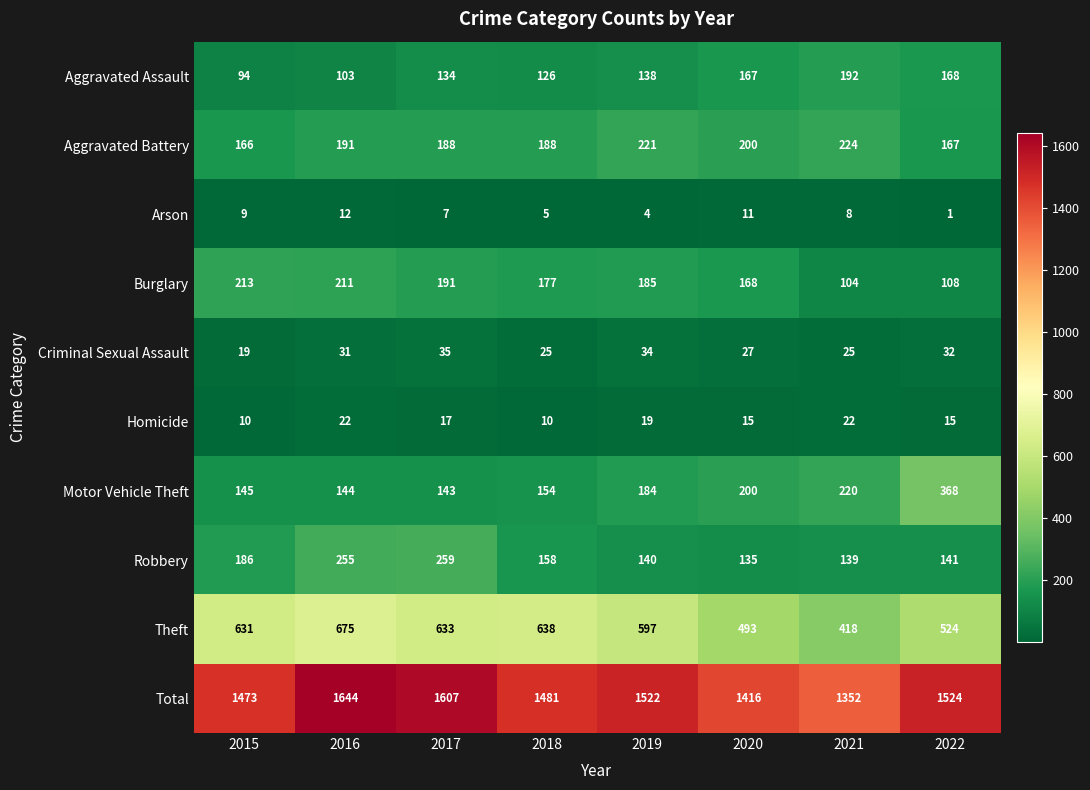

Rank the series by their maximum value, from highest to lowest.

Total, Theft, Motor Vehicle Theft, Robbery, Aggravated Battery, Burglary, Aggravated Assault, Criminal Sexual Assault, Homicide, Arson